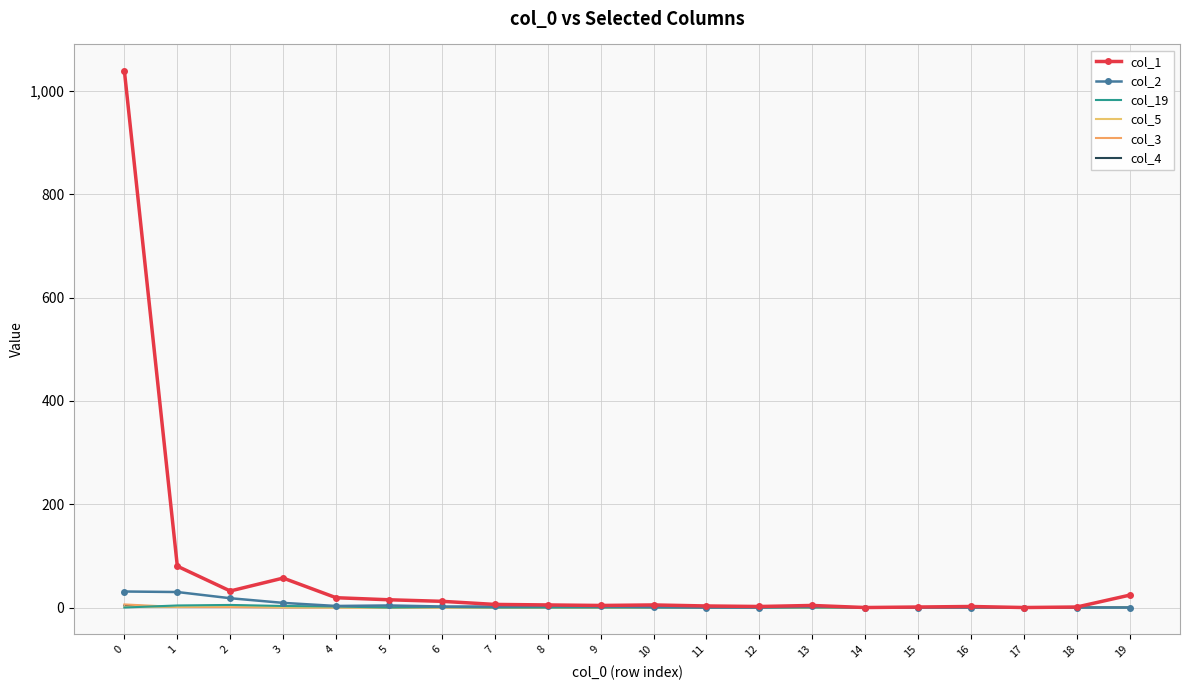

Which series has the widest spread of values?

col_1